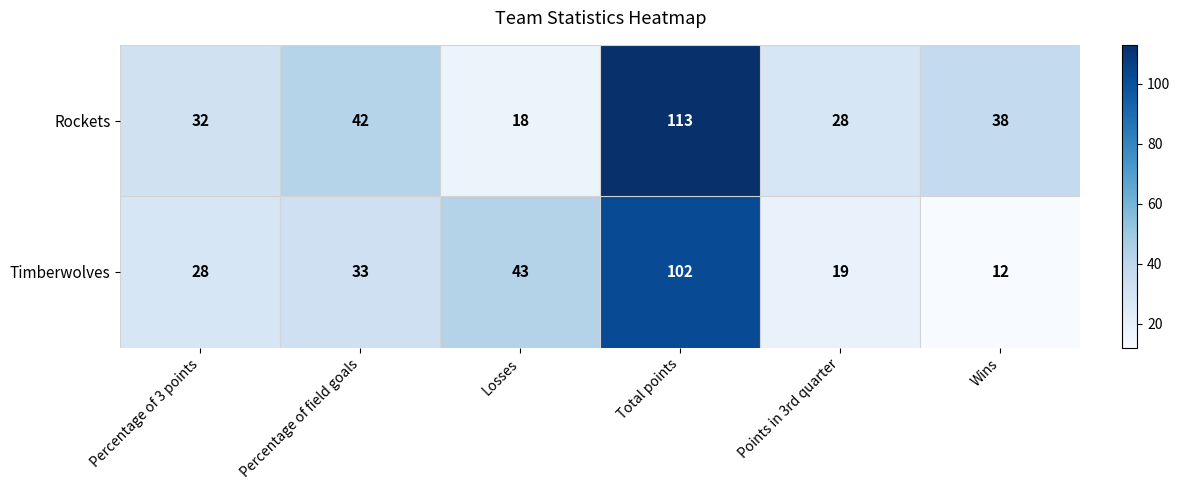

At which category is the sum across all series the highest?

Total points